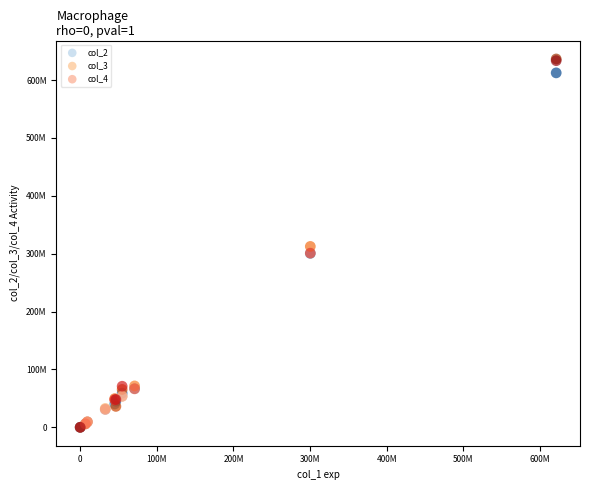

Which series has the widest spread of Y values?

col_3